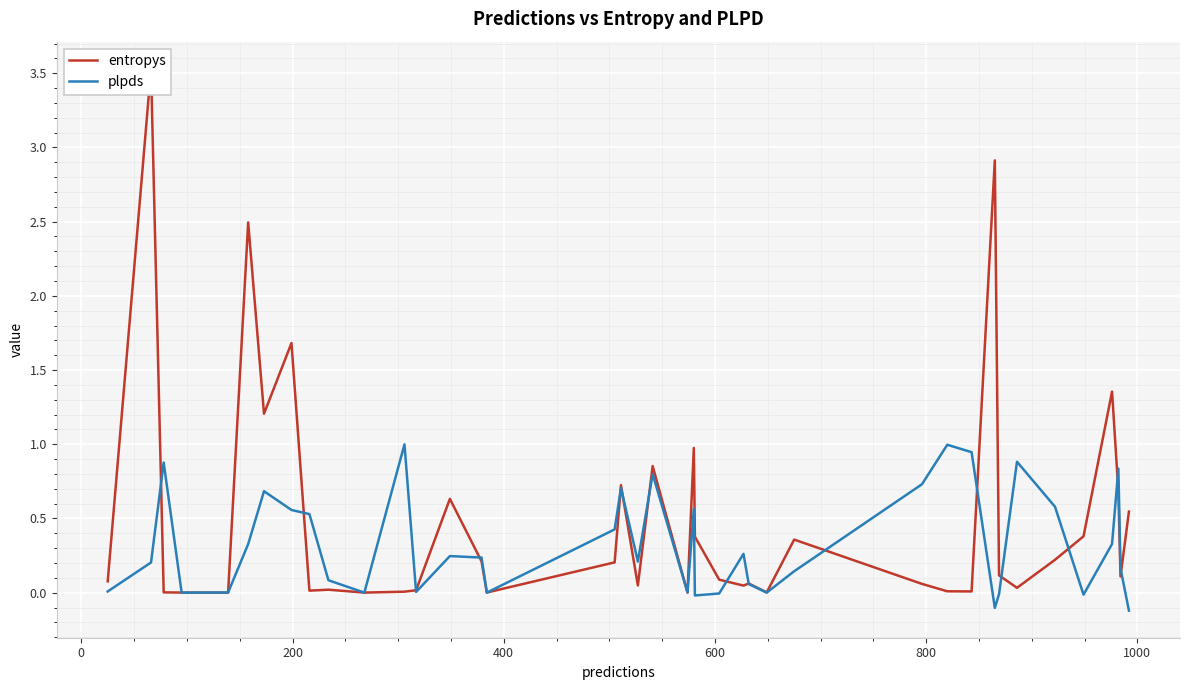

True or false: entropys has more than 1 points higher than both neighbors.

True